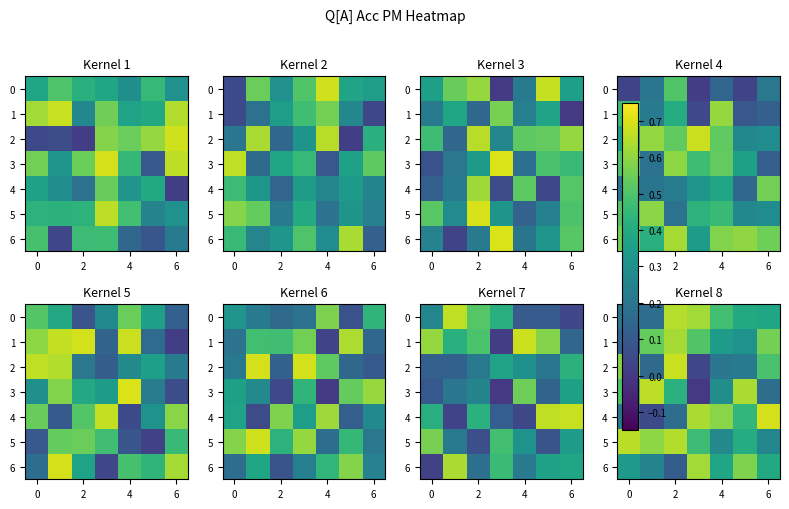

Is the value of row_0 at 4 greater than the value of row_4 at 0?

Yes